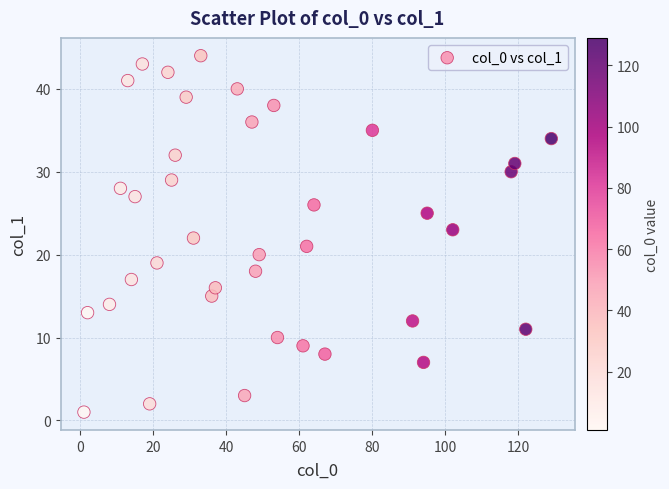

What is the range of X values (max minus min)?

128